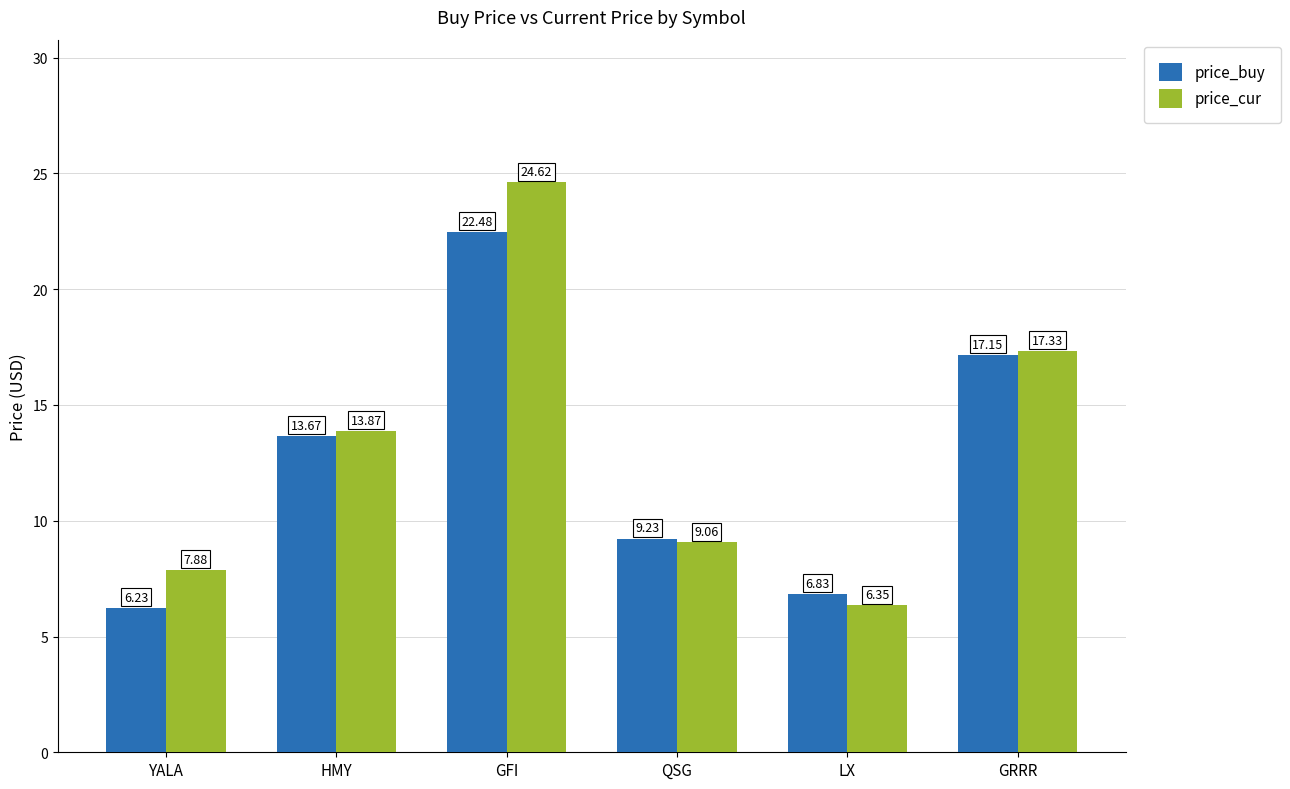

How many groups of bars are there?

6